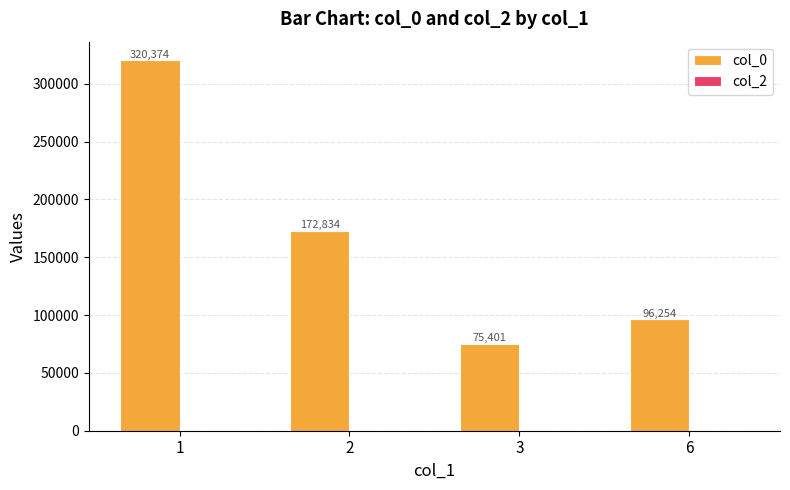

Which category has the lowest value across all series?

3